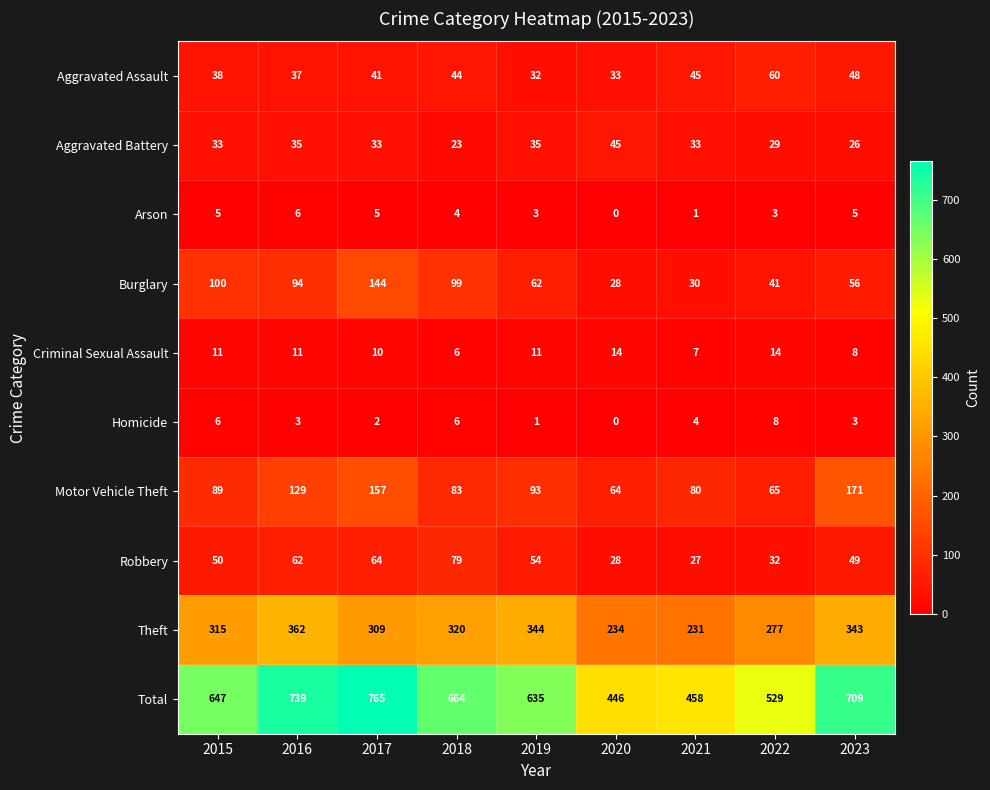

Rank the series at 2021 from highest to lowest value.

Total, Theft, Motor Vehicle Theft, Aggravated Assault, Aggravated Battery, Burglary, Robbery, Criminal Sexual Assault, Homicide, Arson